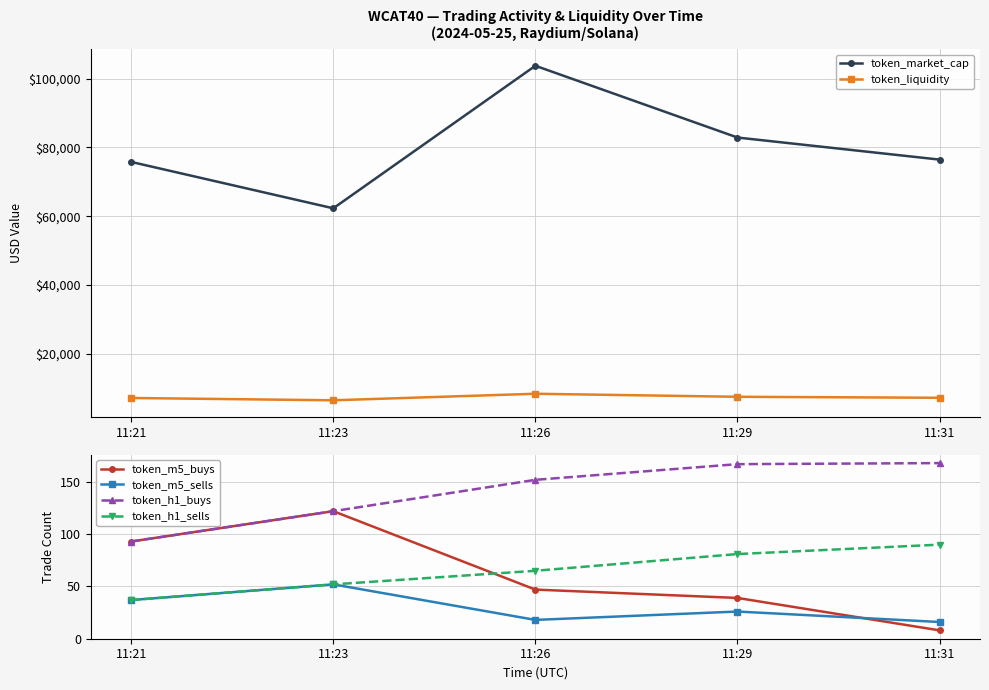

At which label does token_market_cap reach its minimum?

11:23